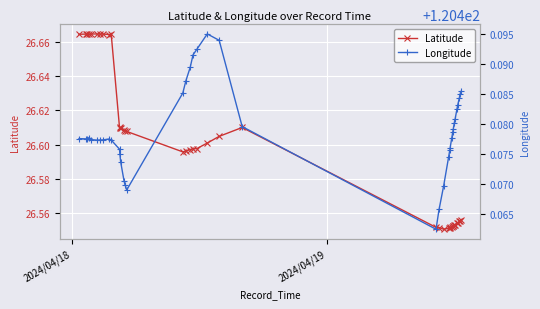

What is the value of the Longitude point at the 14th from the left?

120.5